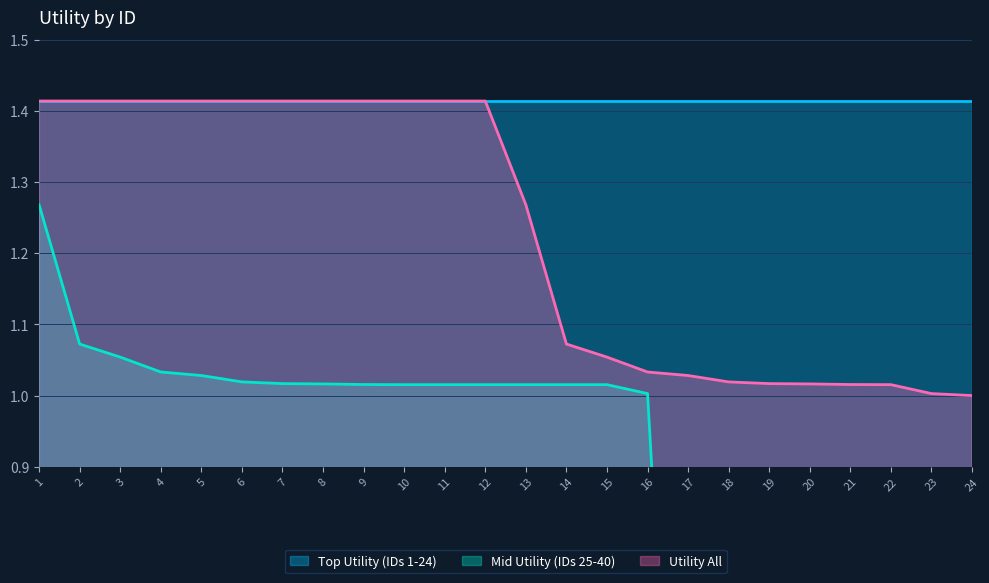

True or false: Utility All and Mid Utility (IDs 25-40) intersect in this chart.

False